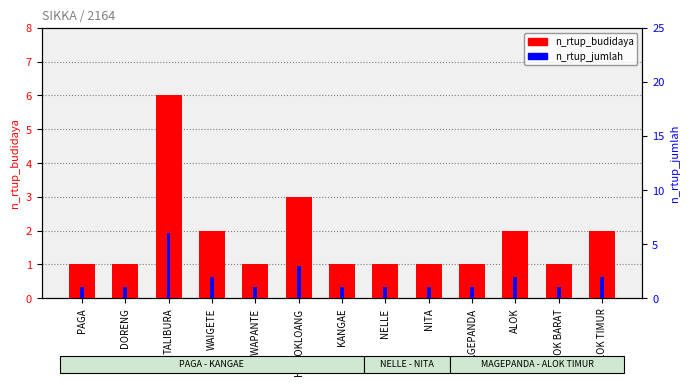

Are the bars horizontal?

No